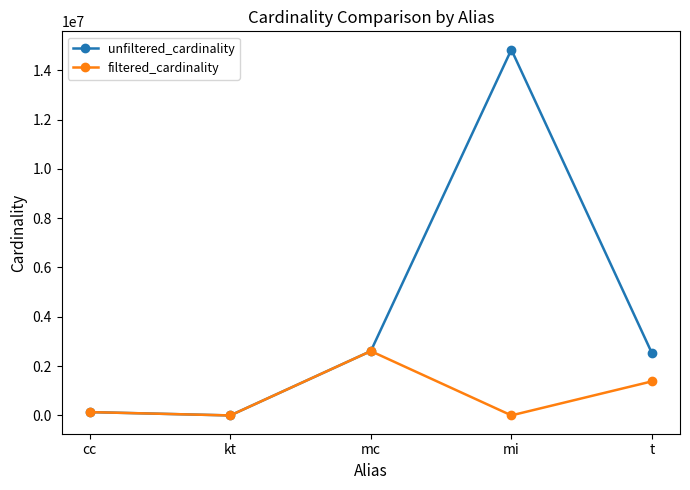

How many values in the filtered_cardinality series are below 135086?

2